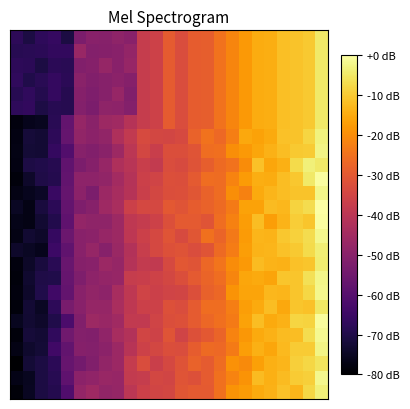

At which category is the sum across all series the highest?

24